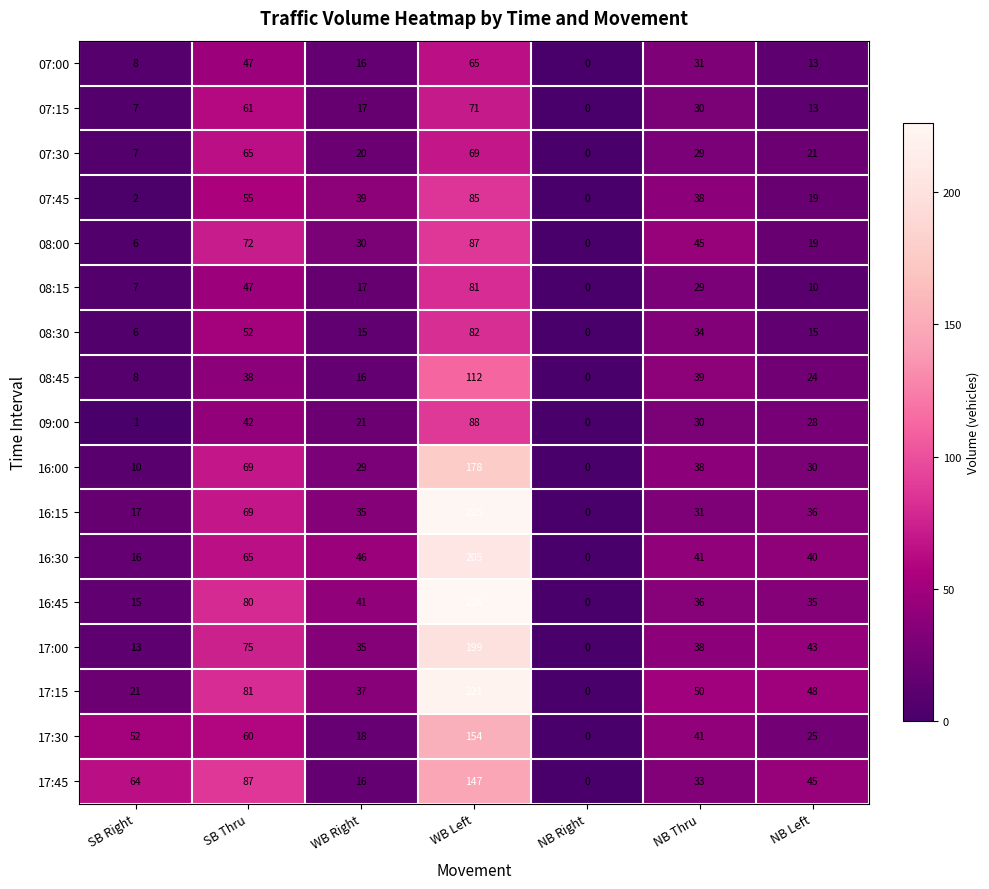

What is the maximum value shown in the chart?

226